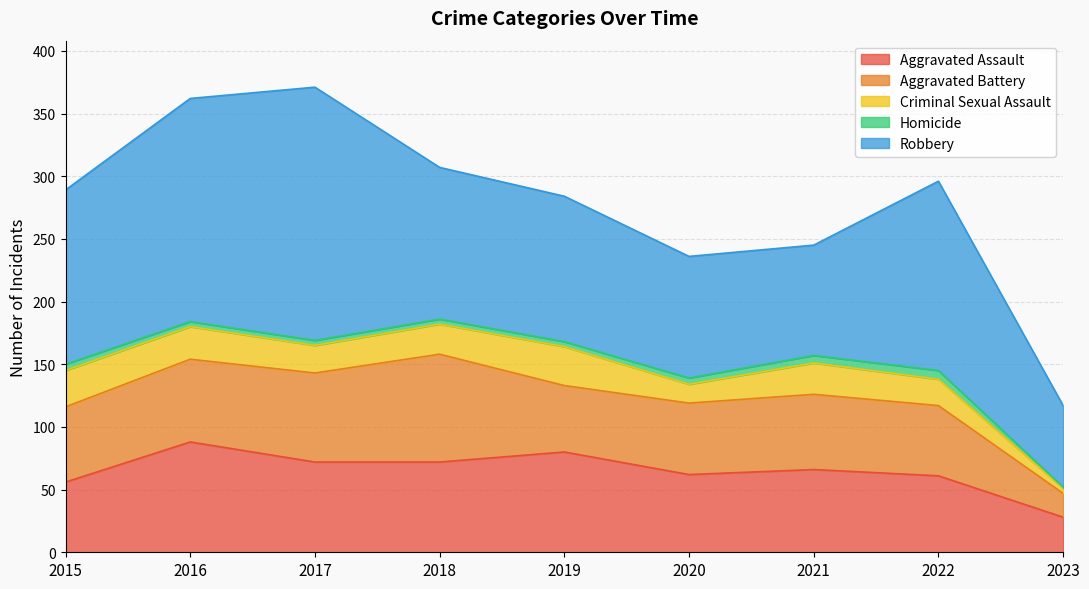

Which series has the largest total across all categories?

Robbery